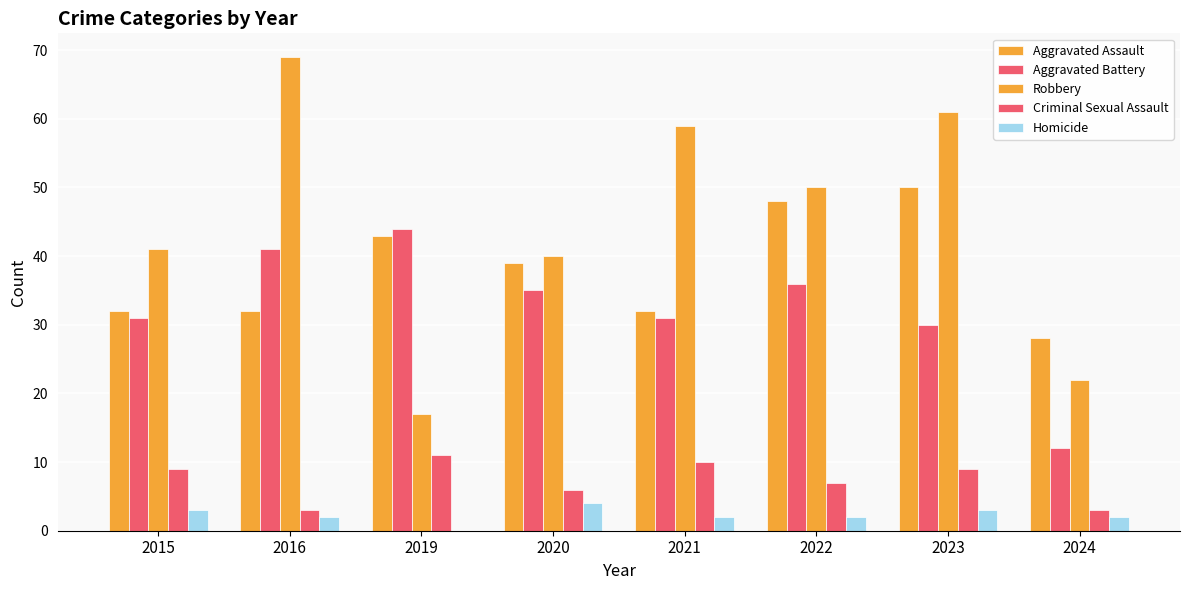

Which series changed the most between 2019 and 2024?

Aggravated Battery